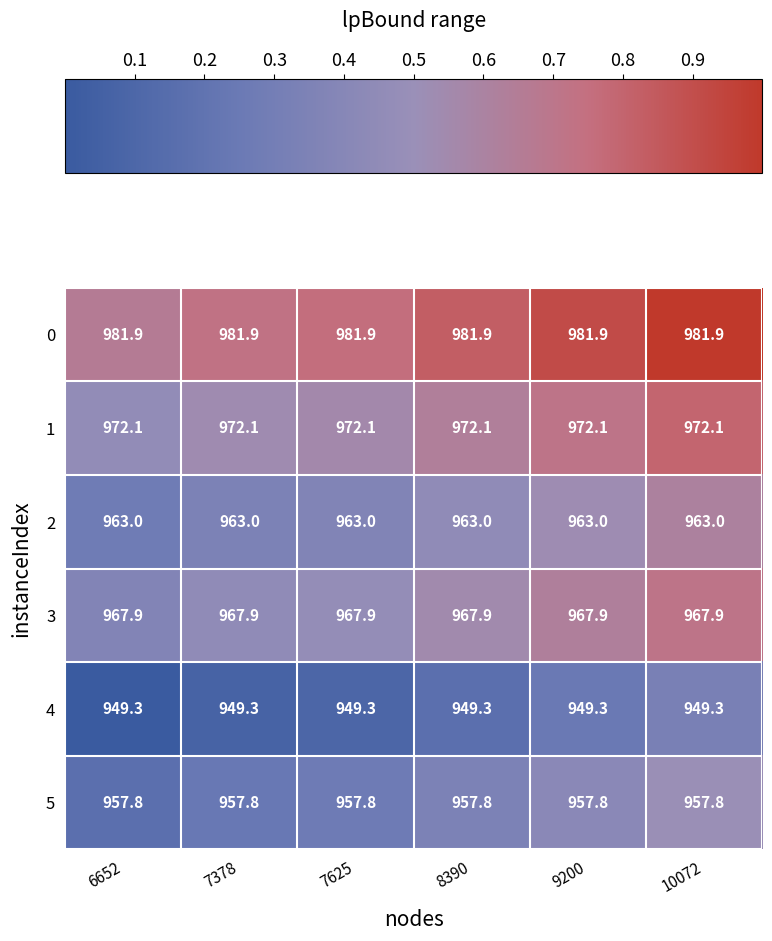

What is the minimum value shown in the chart?

949.3